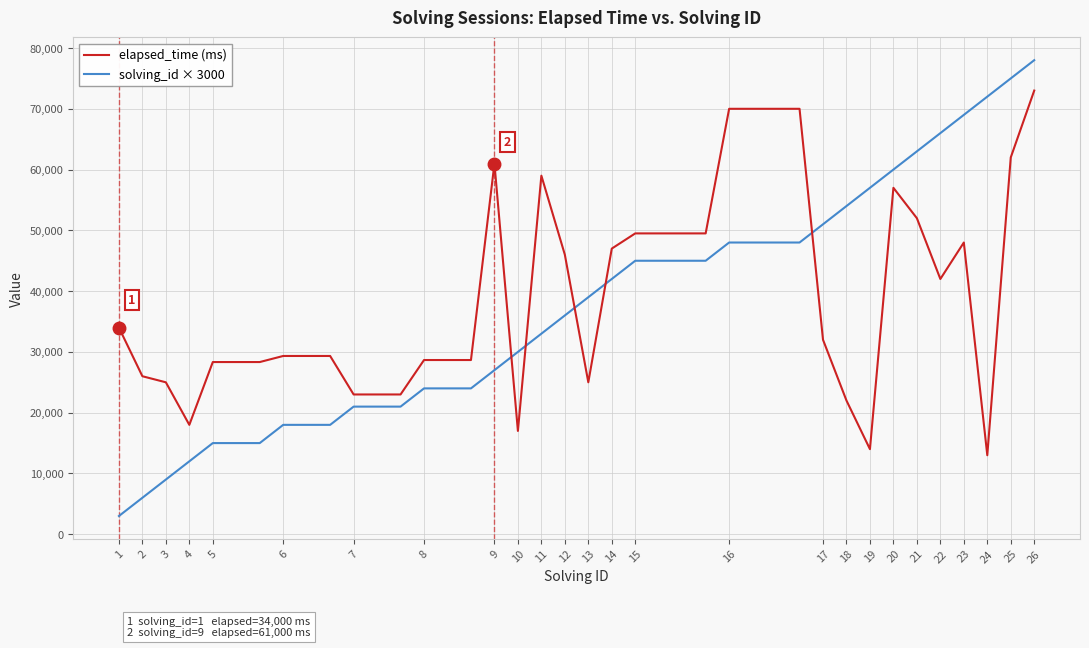

How many series are shown in this chart?

2